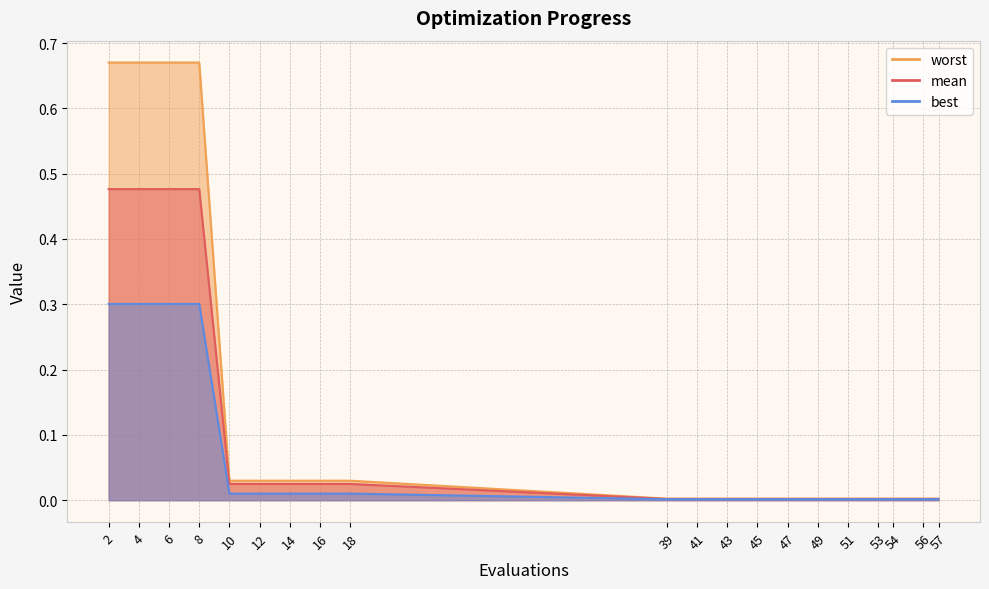

Which category has the lowest value across all series?

39